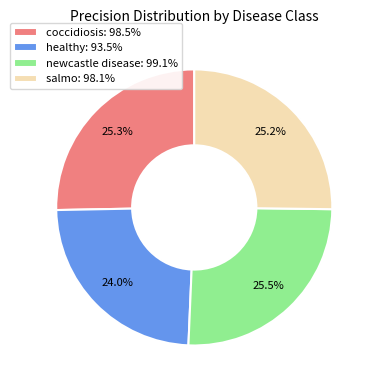

Which has a higher value, salmo: 98.1% or healthy: 93.5%?

salmo: 98.1%